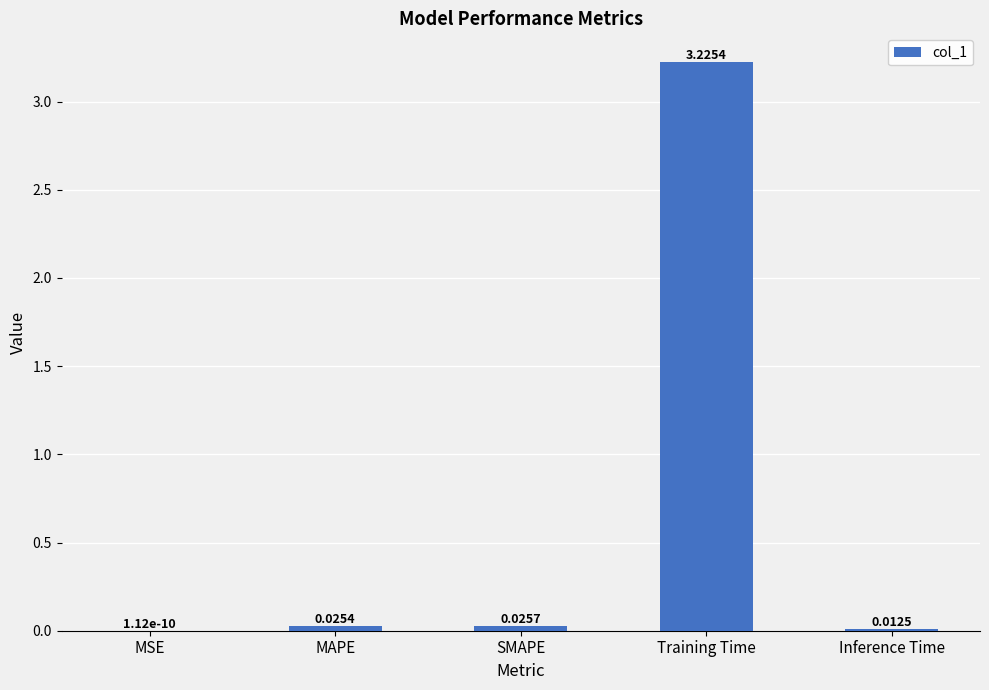

Are the bars grouped side by side (vs. stacked)?

No